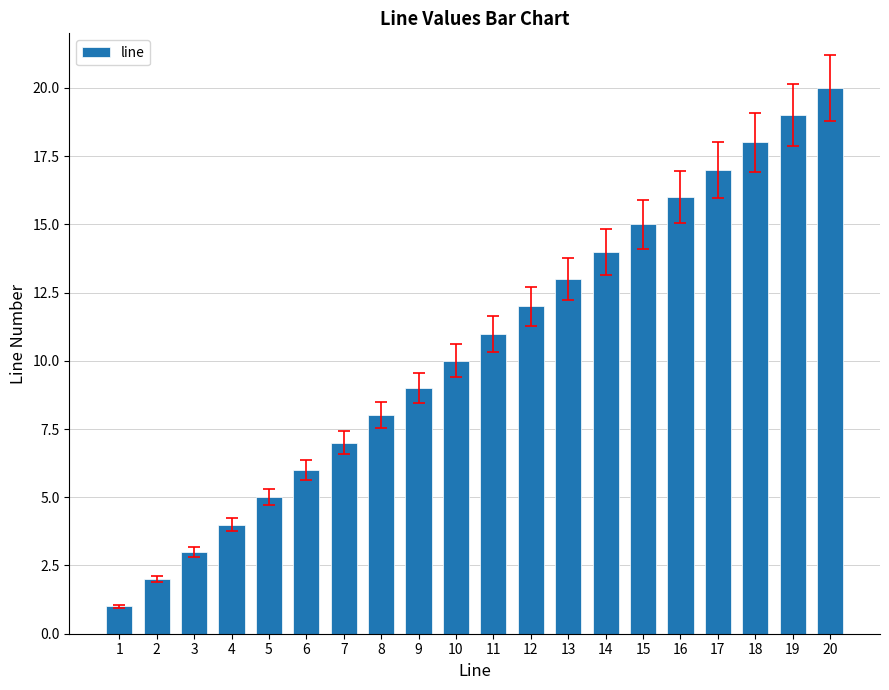

What is the change in value from 1 to 6?

+5